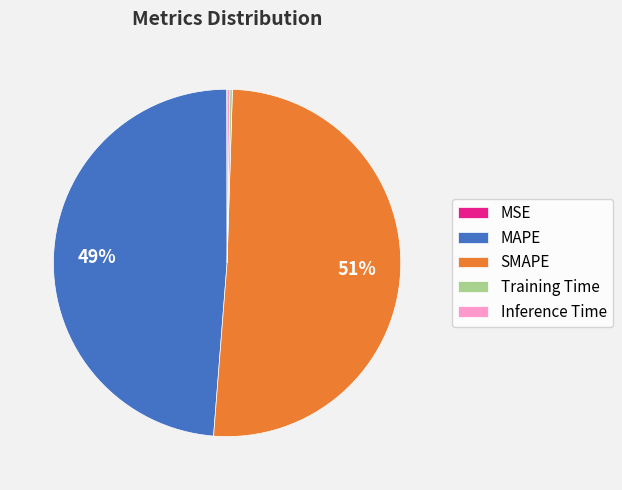

Combined, do SMAPE and MAPE account for over 50%?

Yes